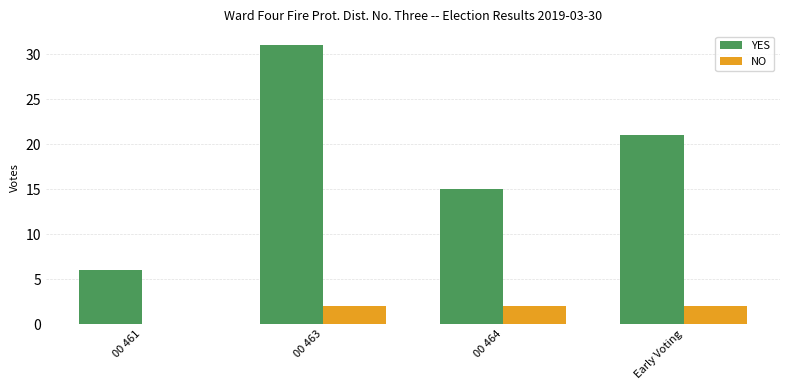

Which series has the largest total across all categories?

YES